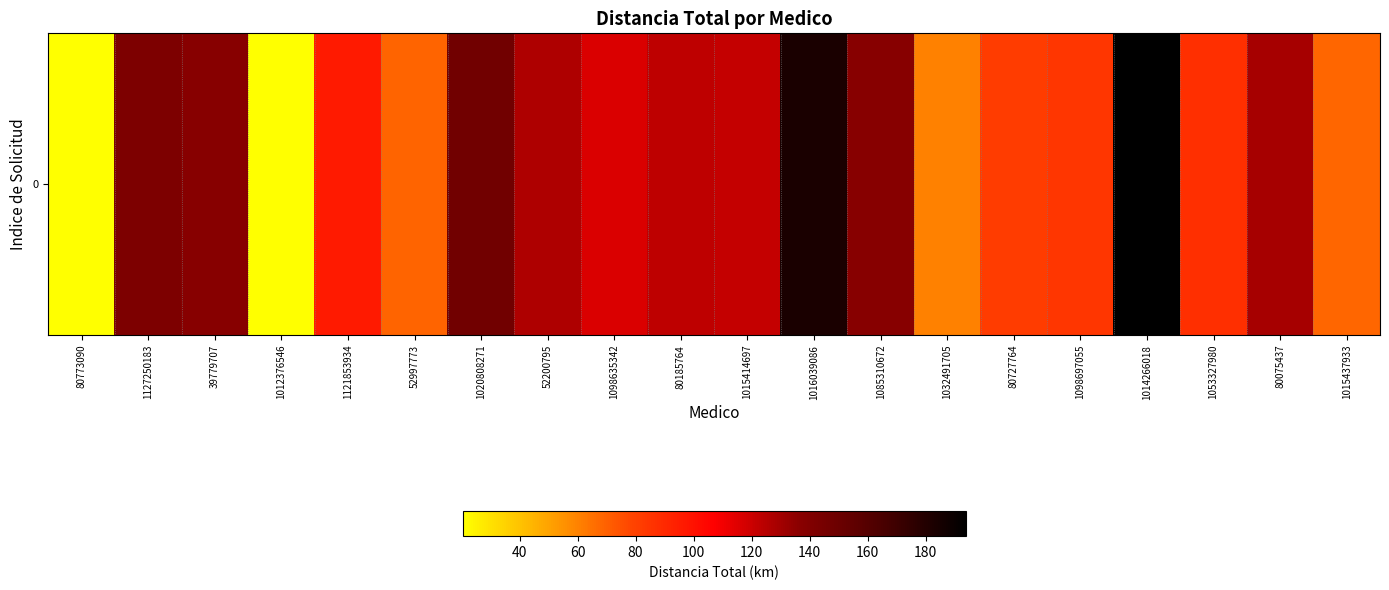

List the labels in order of value, smallest first.

80773090, 1012376546, 1032491705, 1015437933, 52997773, 80727764, 1098697055, 1053327980, 1121853934, 1098635342, 1015414697, 80185764, 52200795, 80075437, 39779707, 1085310672, 1127250183, 1020808271, 1016039086, 1014266018